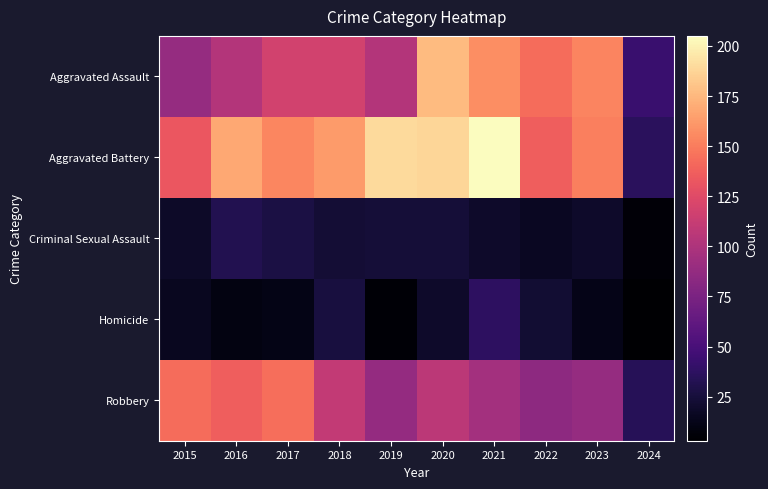

Reading right to left, what are all the values shown in this chart?

Aggravated Assault: 2024=43	2023=153	2022=143	2021=157	2020=176	2019=103	2018=118	2017=118	2016=103	2015=89
Aggravated Battery: 2024=36	2023=151	2022=137	2021=205	2020=188	2019=190	2018=163	2017=154	2016=168	2015=133
Criminal Sexual Assault: 2024=6	2023=19	2022=16	2021=19	2020=24	2019=24	2018=23	2017=28	2016=32	2015=18
Homicide: 2024=3	2023=12	2022=22	2021=37	2020=19	2019=5	2018=26	2017=11	2016=10	2015=15
Robbery: 2024=34	2023=89	2022=85	2021=95	2020=107	2019=88	2018=110	2017=144	2016=137	2015=143